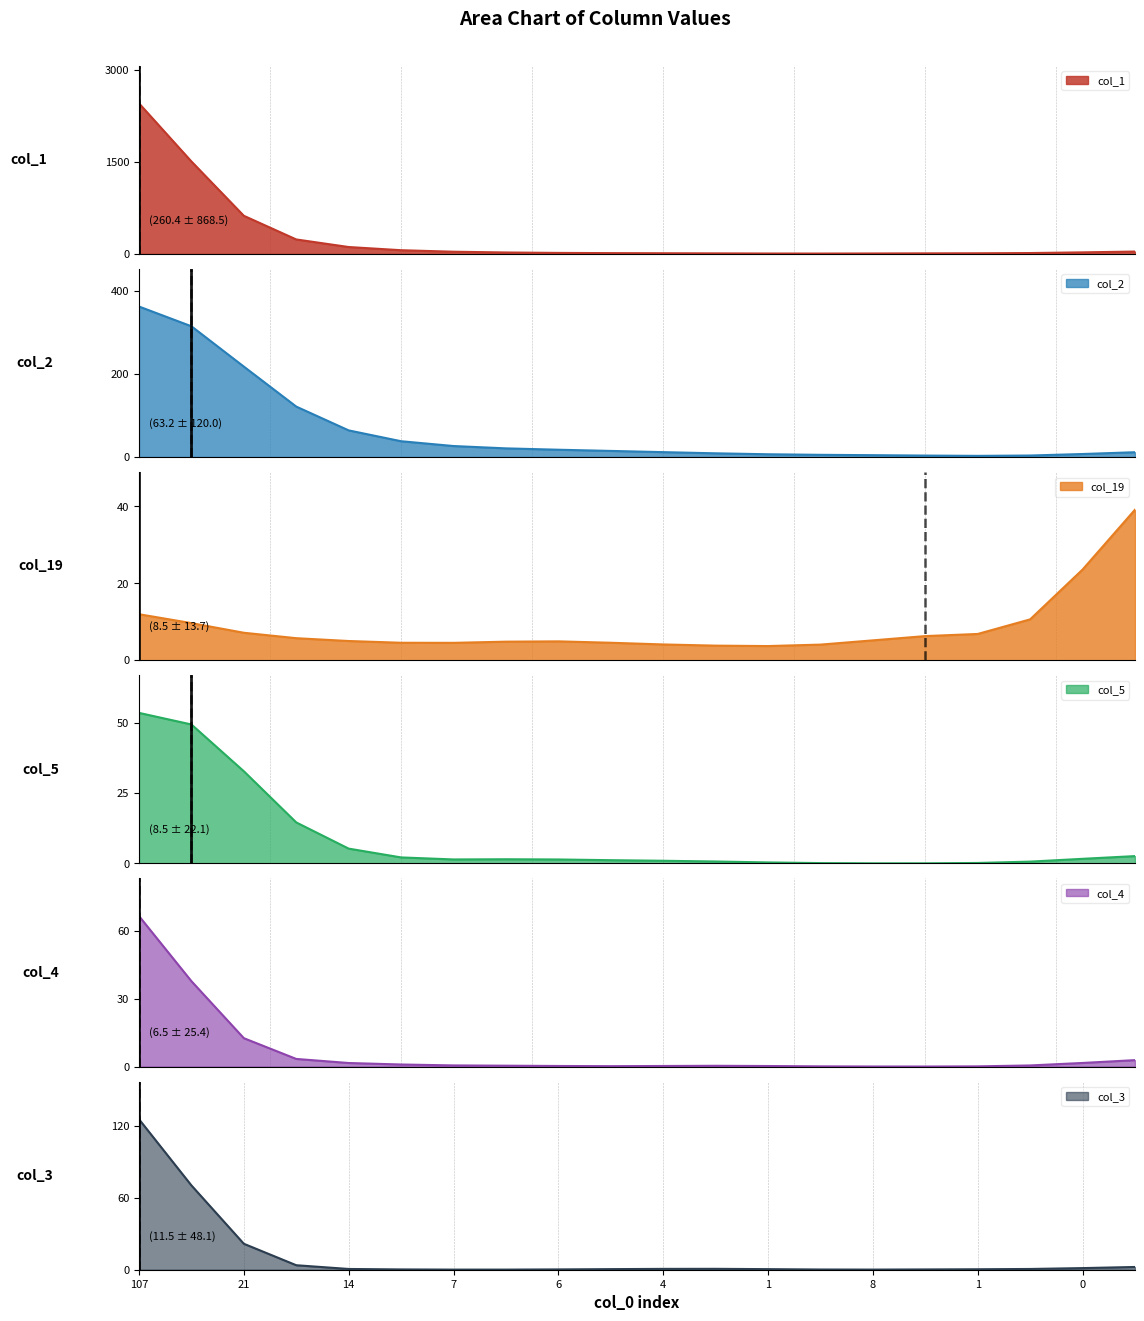

True or false: col_4 and col_1 cross at least once.

False